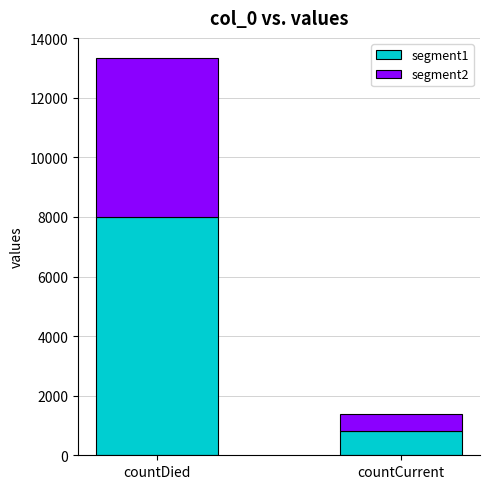

What is the difference between the maximum and minimum values in the segment1 series?

7176